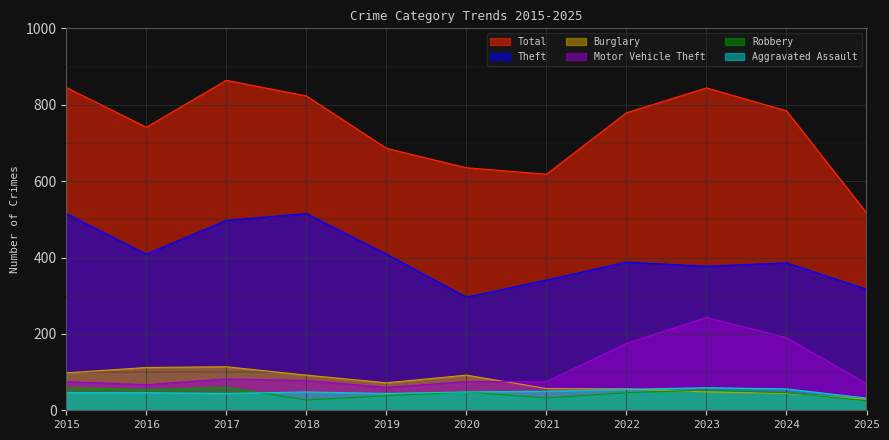

Reading left to right, extract all data points from this chart.

Total: 845	741	864	823	686	635	618	779	844	784	517
Theft: 515	409	497	515	409	296	341	388	377	386	317
Burglary: 98	112	114	92	72	92	57	56	48	44	29
Motor Vehicle Theft: 75	67	82	78	60	75	75	175	243	190	70
Robbery: 59	54	60	27	38	48	32	46	53	46	25
Aggravated Assault: 46	46	44	48	44	48	50	55	59	56	32